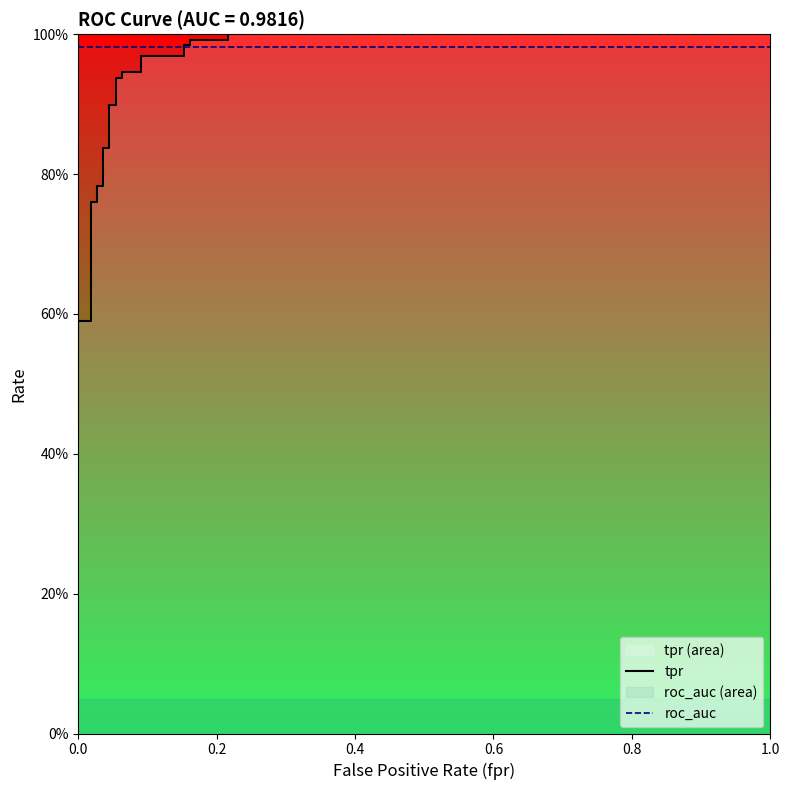

What is the sum of all roc_auc values?

24.5